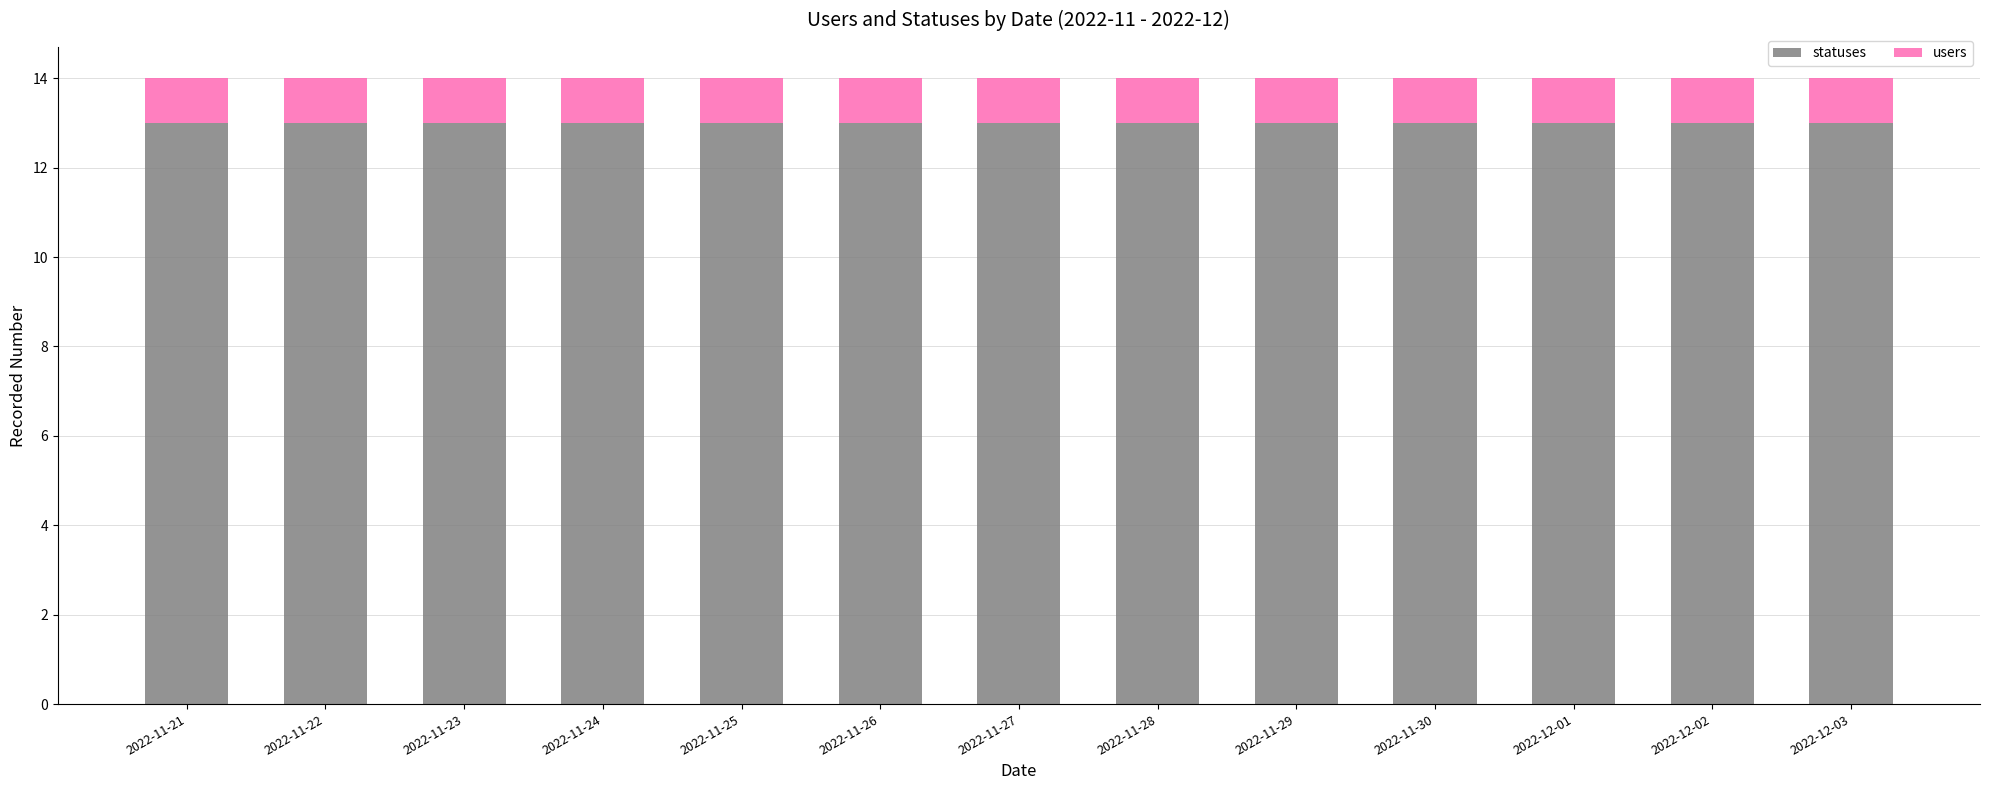

What is the total value across all series at 2022-11-30?

14